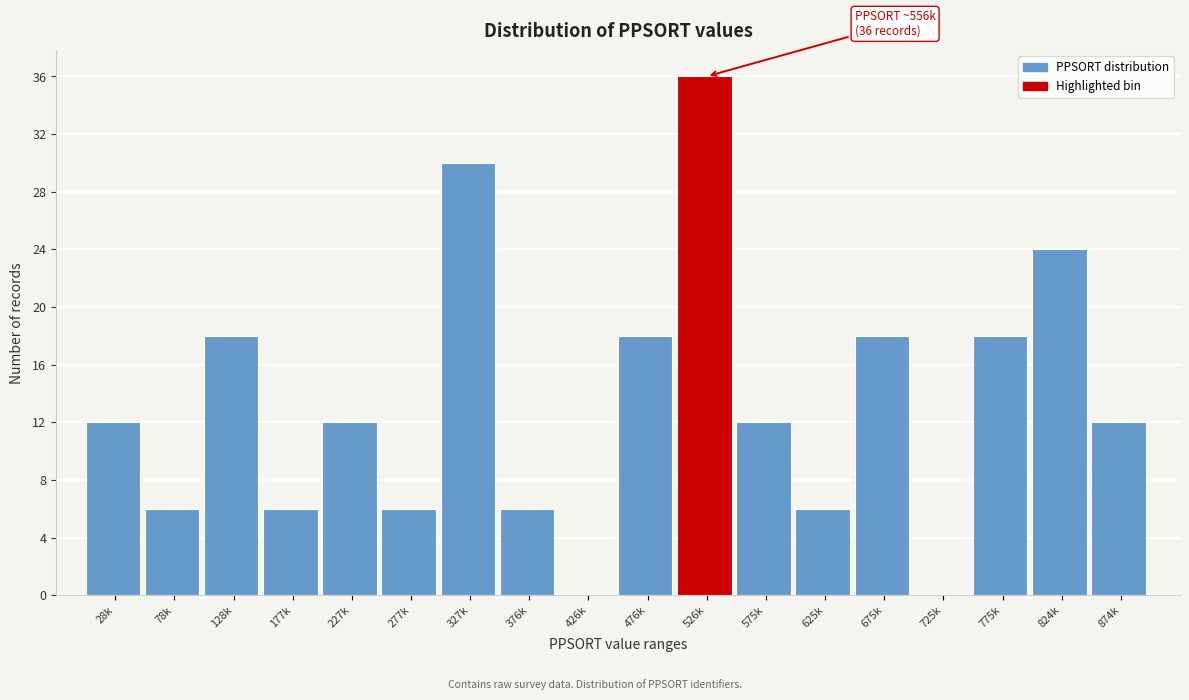

Reading right to left, transcribe all the data shown in this chart.

874k=12	824k=24	775k=18	725k=0	675k=18	625k=6	575k=12	526k=36	476k=18	426k=0	376k=6	327k=30	277k=6	227k=12	177k=6	128k=18	78k=6	28k=12